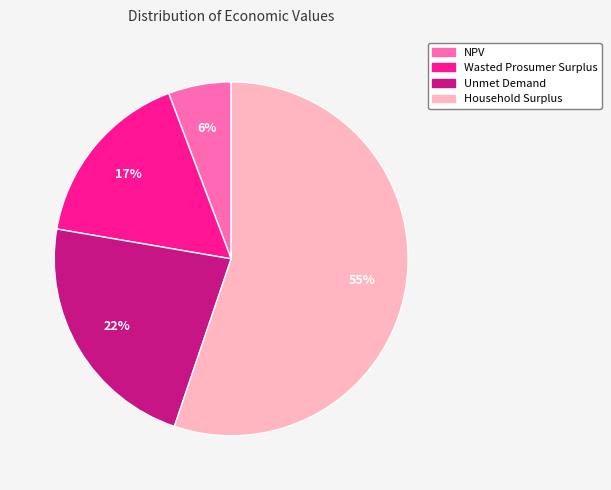

The Household Surplus slice represents 45% of the pie. True or false?

False